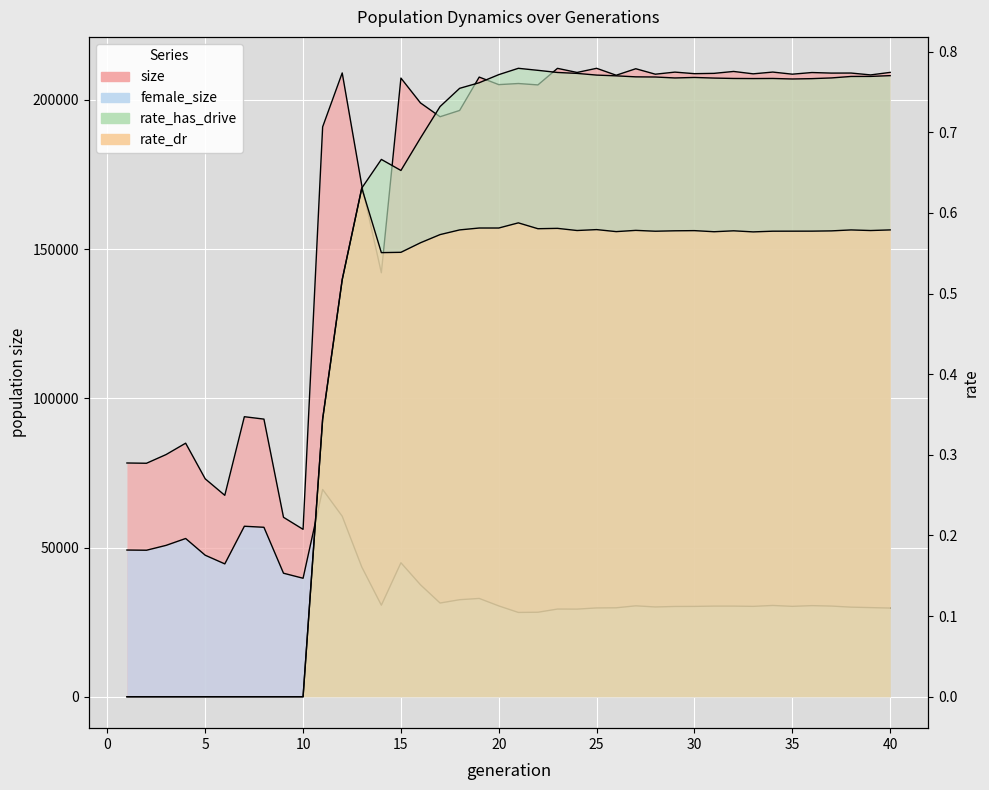

Which series has the largest total across all categories?

size